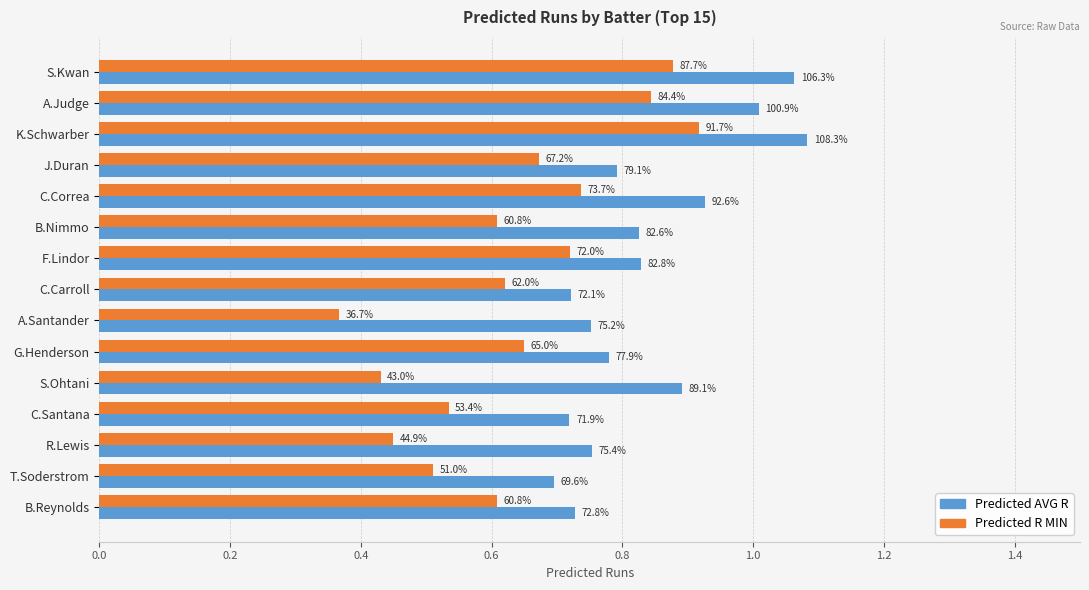

What is the greatest value displayed?

1.1